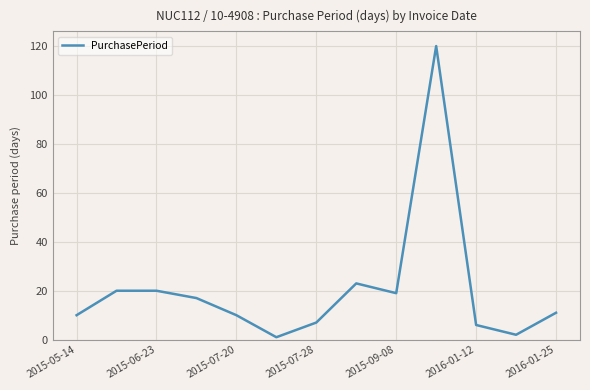

How many lines are shown in the chart?

1